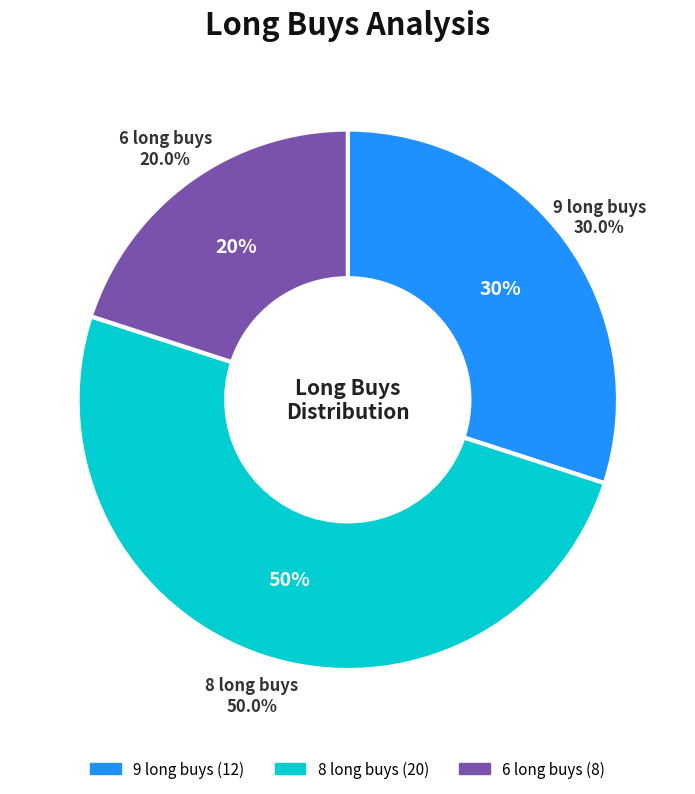

How many slices are in this pie chart?

3